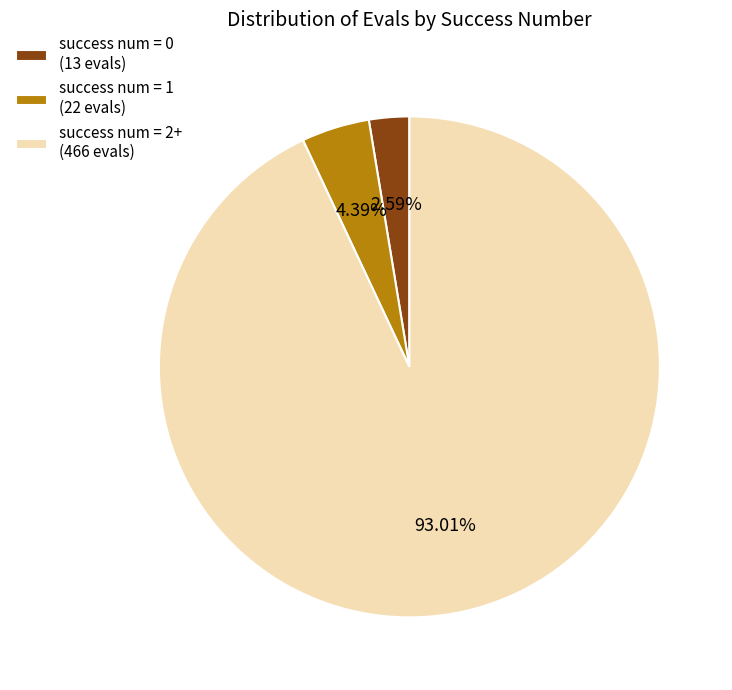

Count the number of slices in the pie.

3